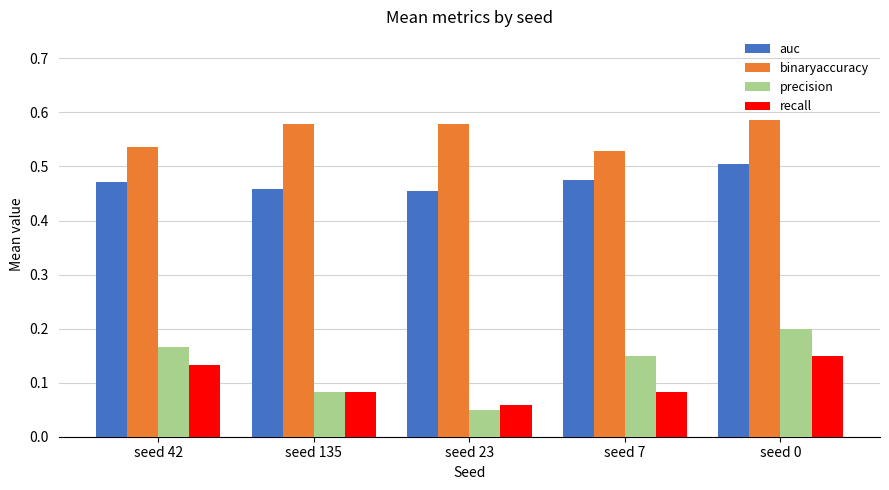

Between seed 23 and seed 0, which series saw the biggest shift?

precision